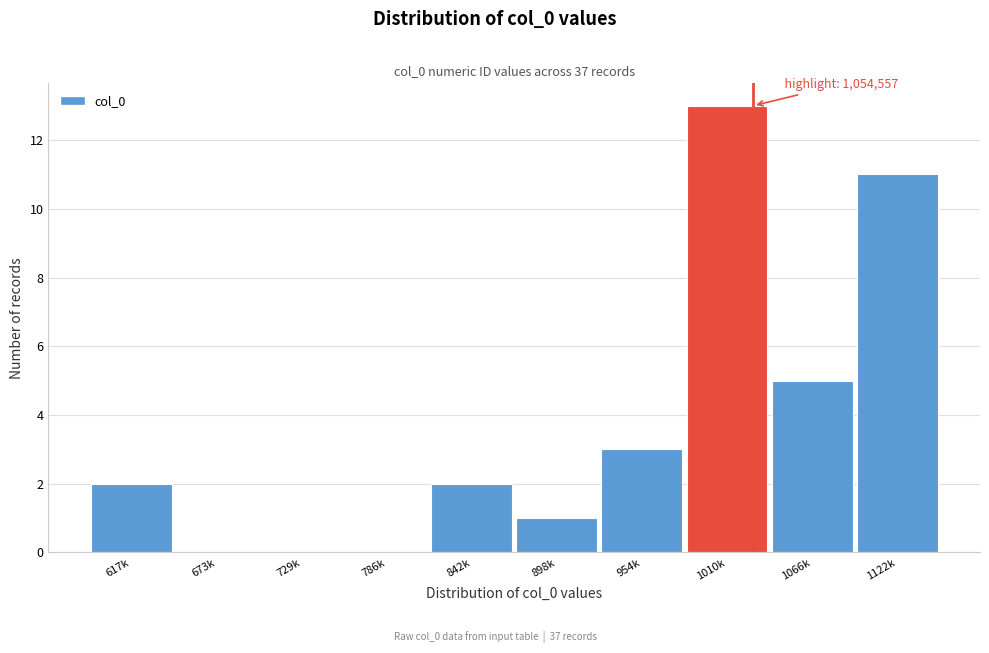

Reading right to left, list all the values displayed in this chart.

1122k=11	1066k=5	1010k=13	954k=3	898k=1	842k=2	786k=0	729k=0	673k=0	617k=2